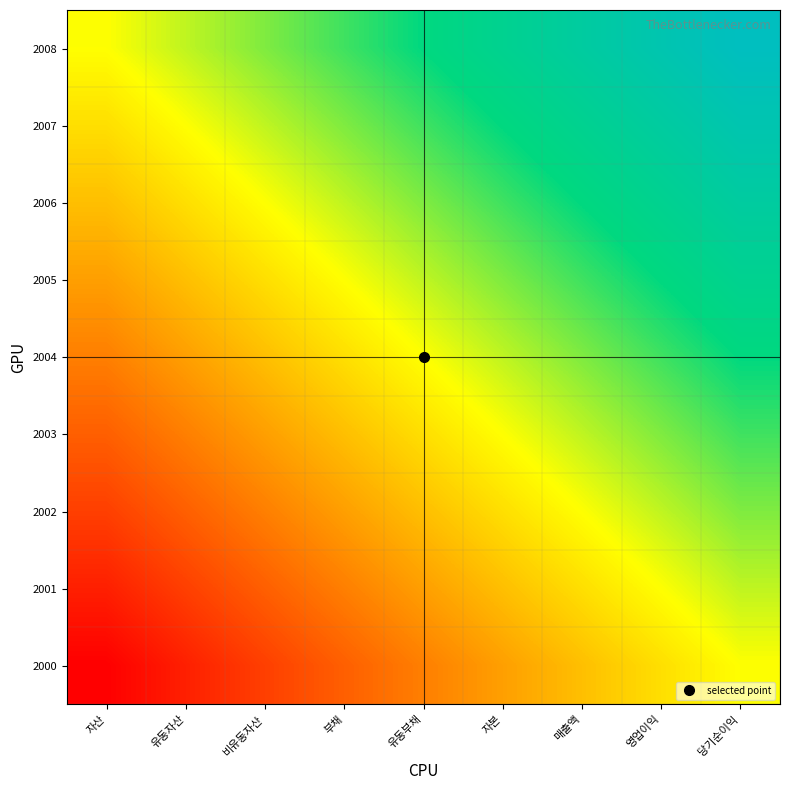

Rank the series at 자본 from lowest to highest value.

2000, 2001, 2002, 2003, 2004, 2005, 2006, 2007, 2008